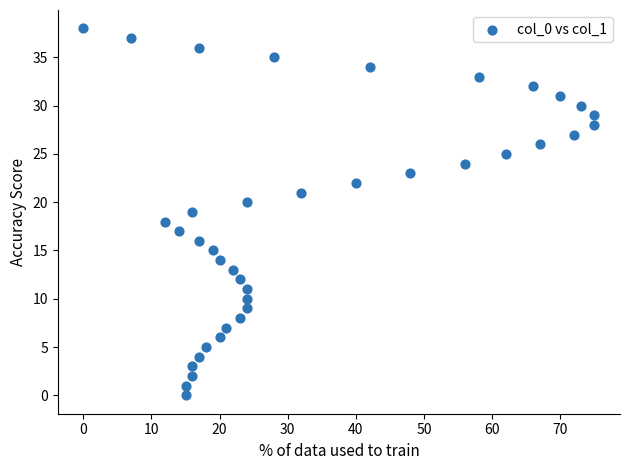

What is the range of Y values (max minus min)?

38